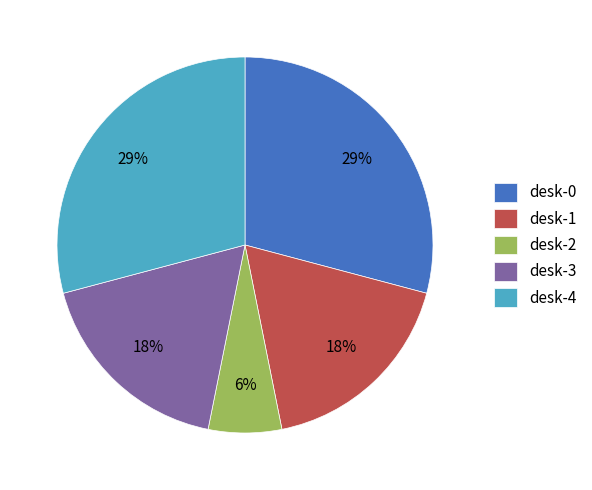

What is the smallest slice in the pie chart?

desk-2